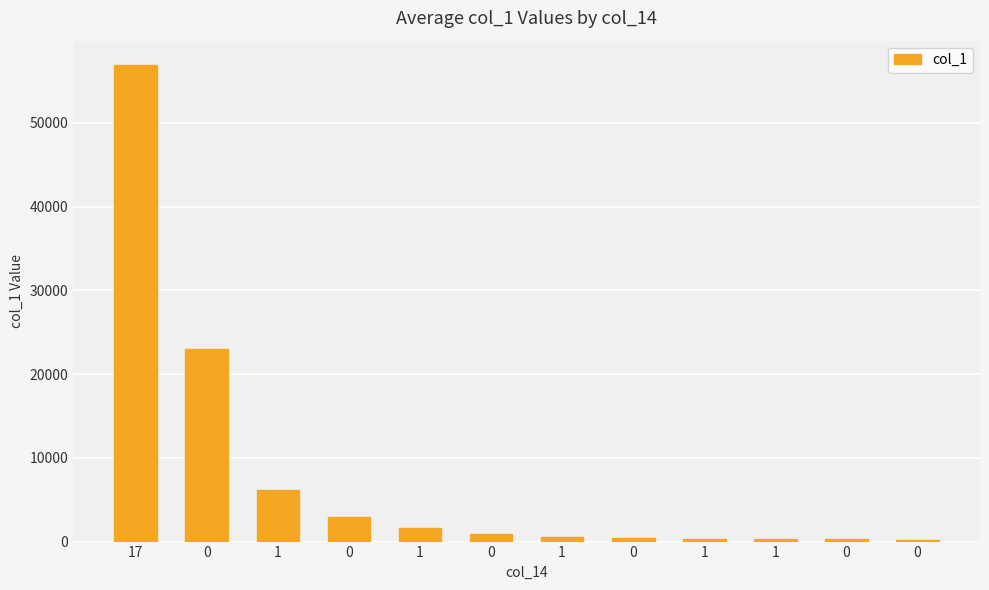

How many data points does each series have?

12